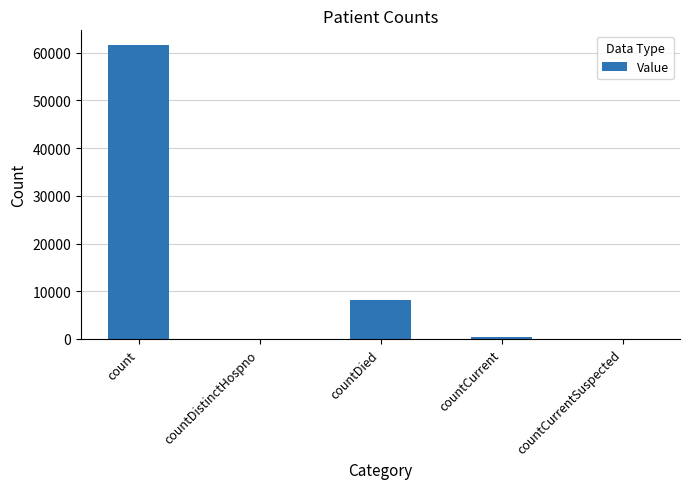

Does the chart contain stacked bars?

No